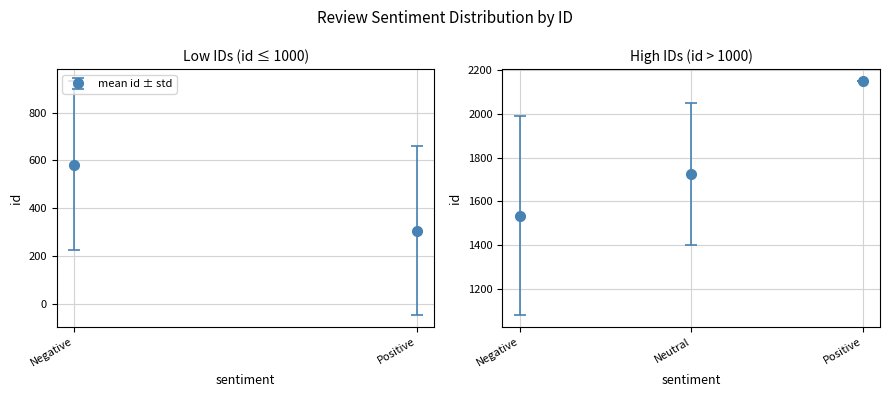

Approximately how many times larger is the value at Negative compared to Neutral?

0.9